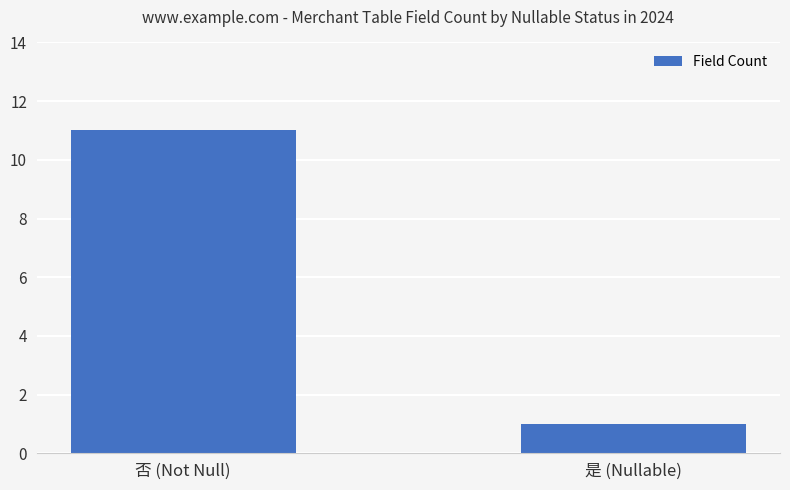

Does the chart contain stacked bars?

No